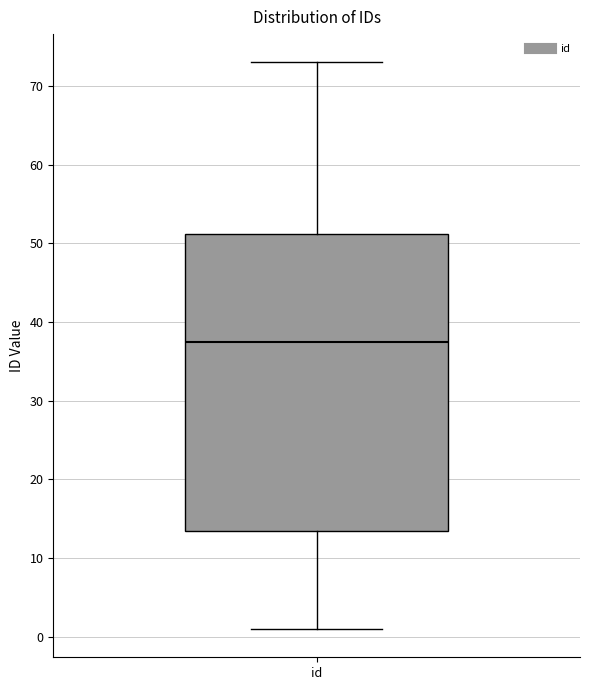

Transcribe this box plot: give where the median line is, the range the box spans, and where the two whiskers end, as read against the y-axis. The values are not printed on the chart, so give them approximately, as read against the axis.

median 38, box 14 to 51, whiskers 1 to 73